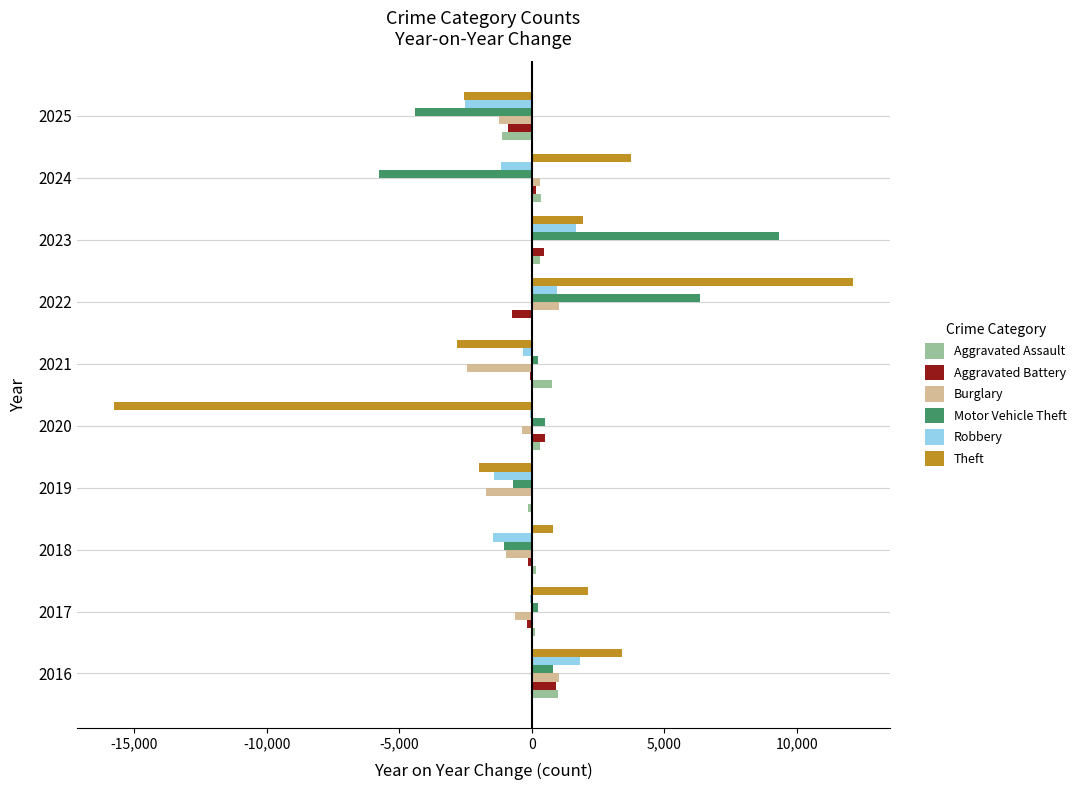

True or false: Theft has a value of -709 at 2025.

False